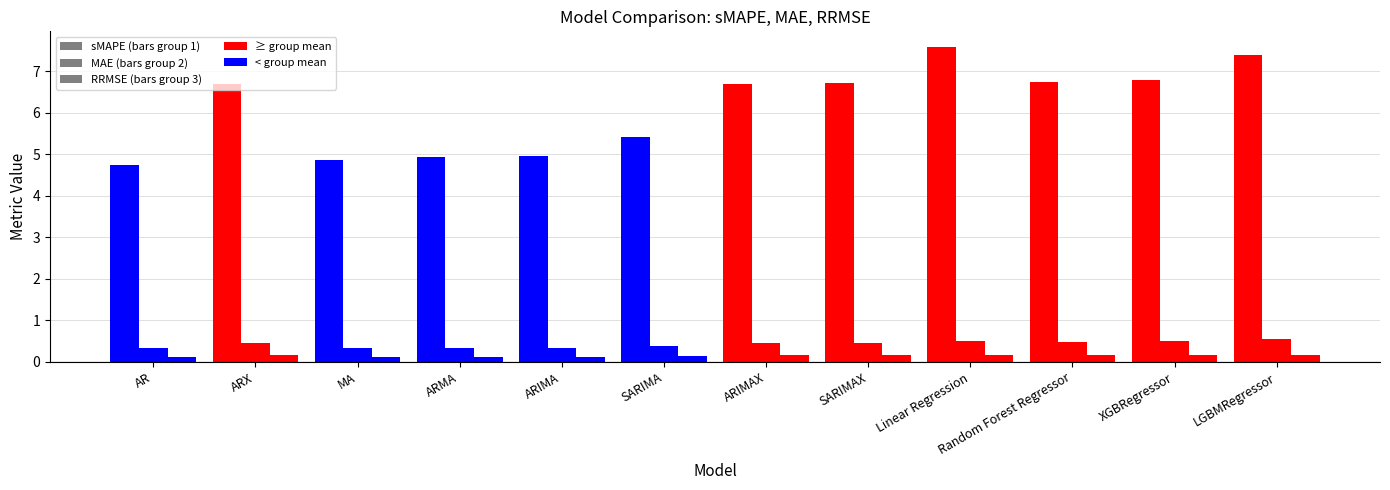

How many distinct data groups are displayed?

3